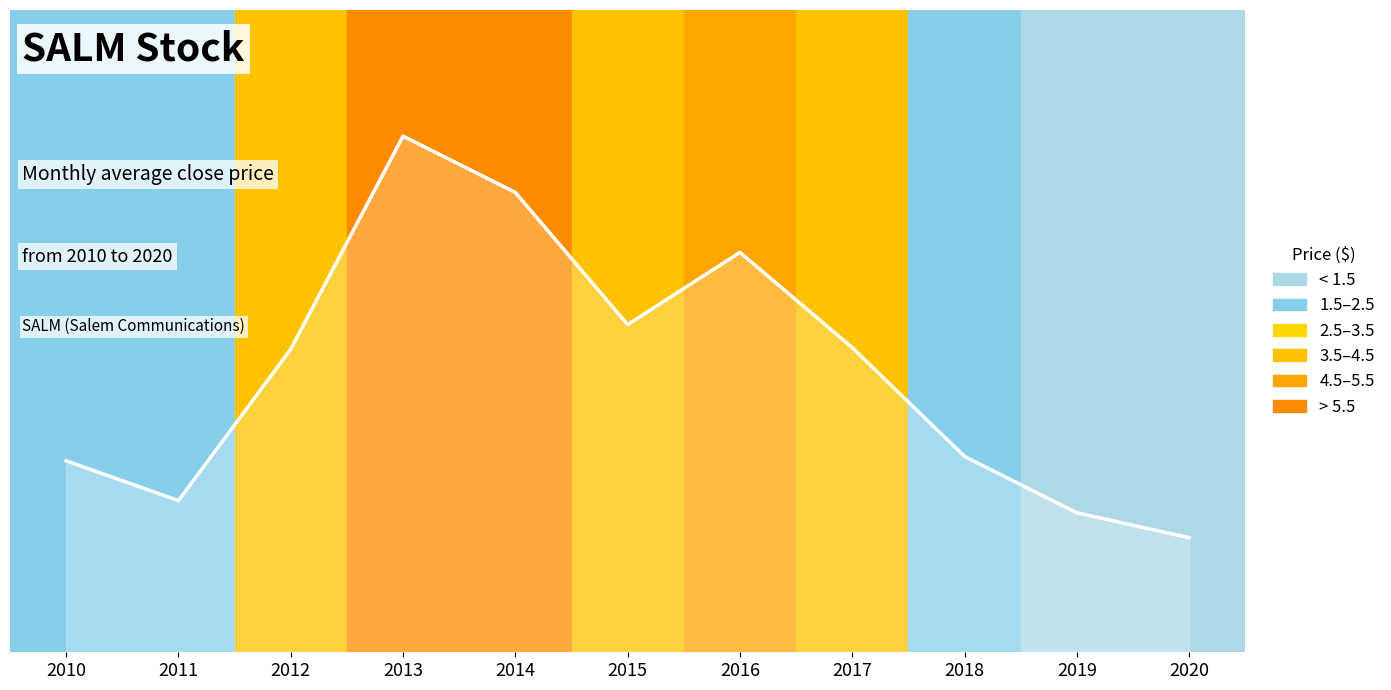

Does the chart display data point markers on the line(s)?

No